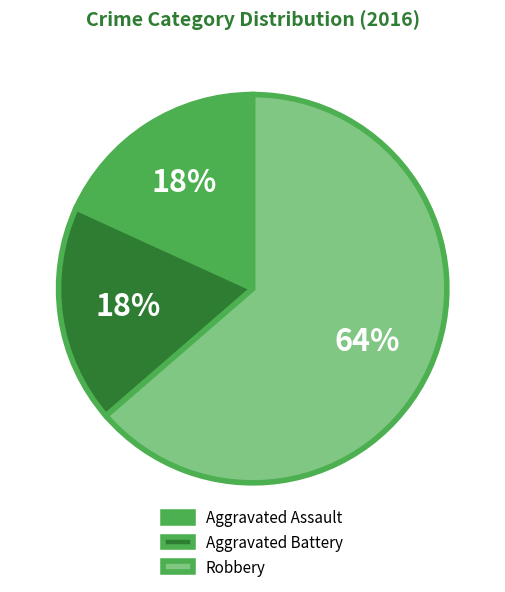

The Robbery slice represents 64% of the pie. True or false?

True